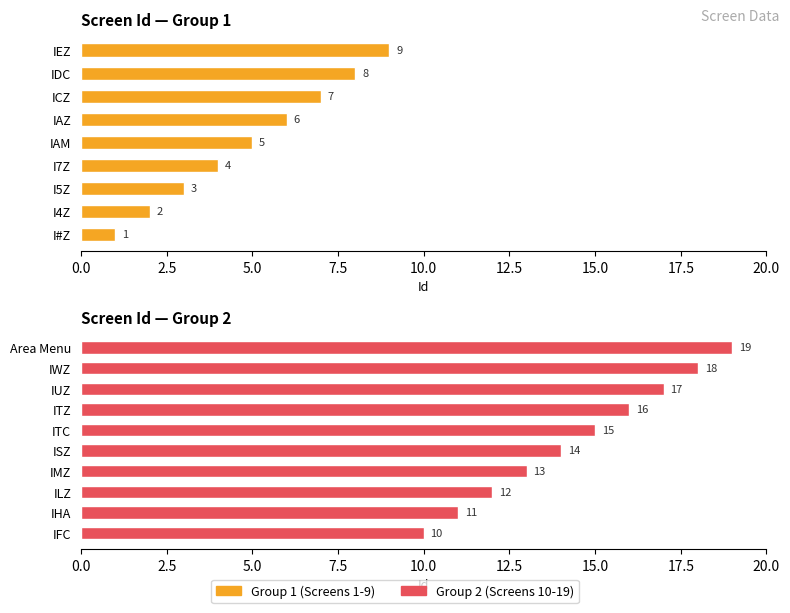

How many values exceed 10?

9